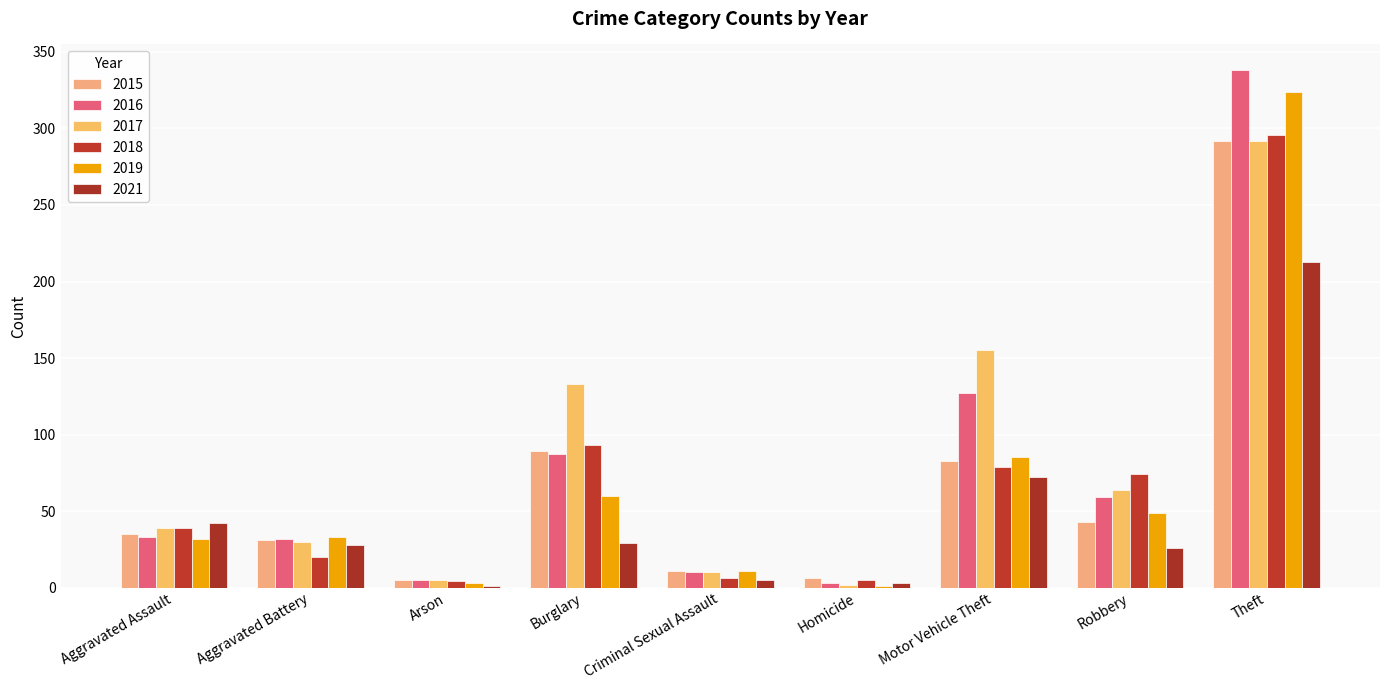

At which label is 2019 closest to 162?

Motor Vehicle Theft